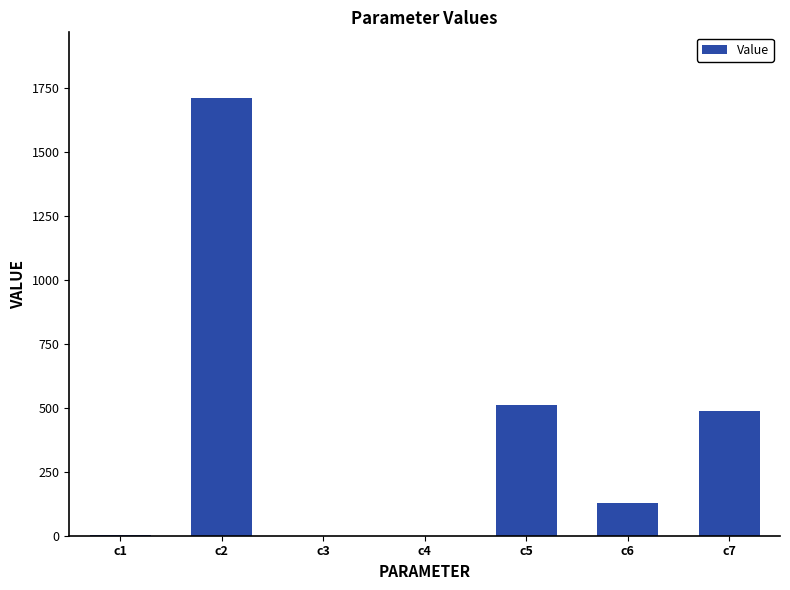

The chart shows a value of 0.1 at c3. True or false?

True